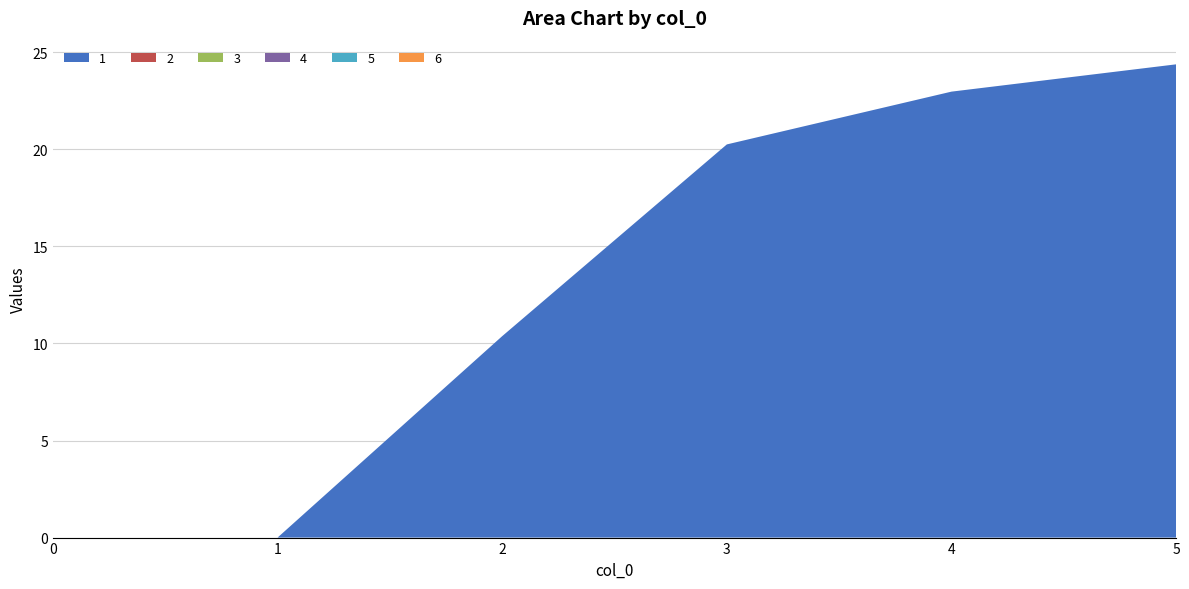

Reading left to right, what are all the values shown in this chart?

1: 0.0	0.0	10.4	20.2	23.0	24.4
2: 0.0	0.0	0.0	0.0	0.0	0.0
3: 0.0	0.0	0.0	0.0	0.0	0.0
4: 0.0	0.0	0.0	0.0	0.0	0.0
5: 0.0	0.0	0.0	0.0	0.0	0.0
6: 0.0	0.0	0.0	0.0	0.0	0.0